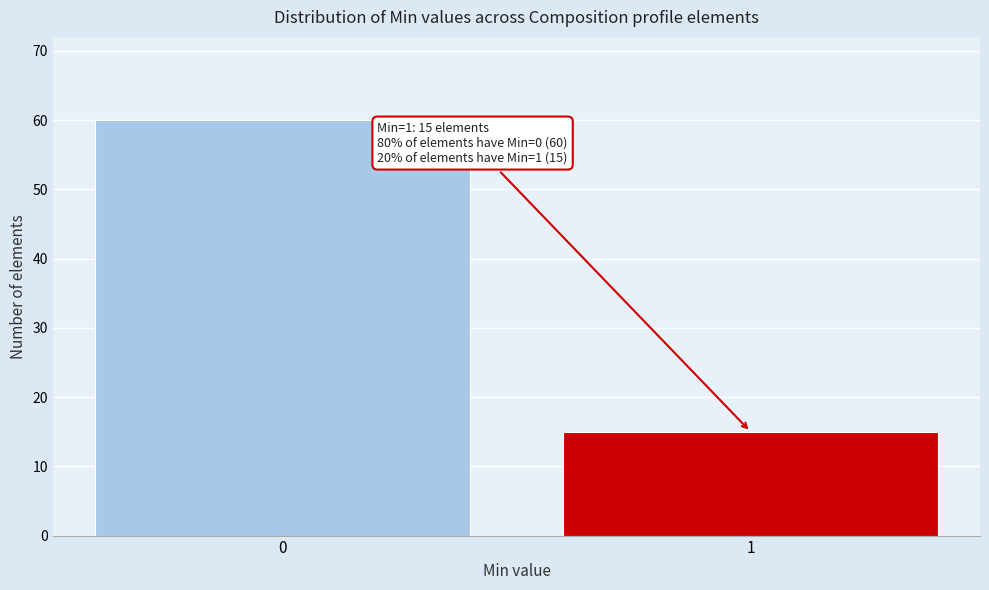

Reading right to left, what are all the values shown in this chart?

1=15	0=60